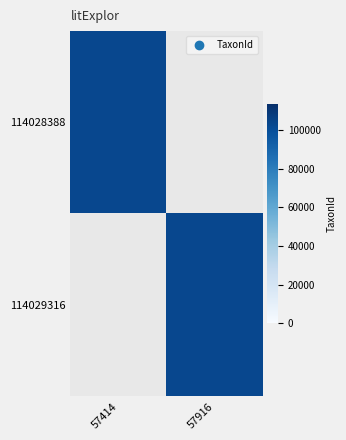

What is the minimum value shown in the chart?

103021.0